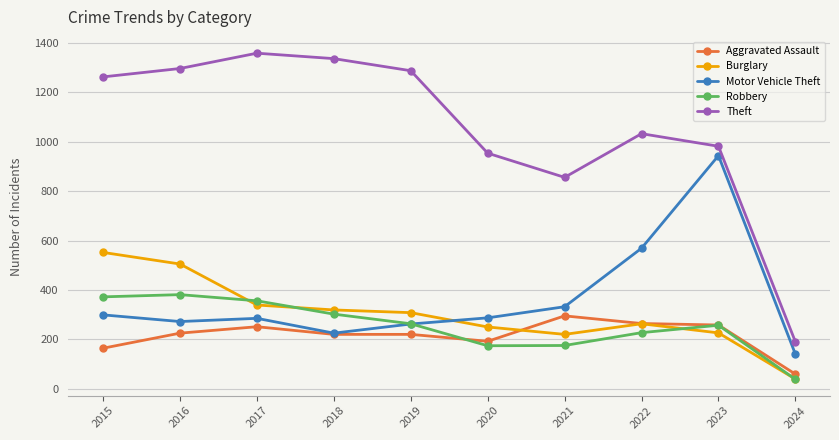

Read the Robbery value at 2016.

381